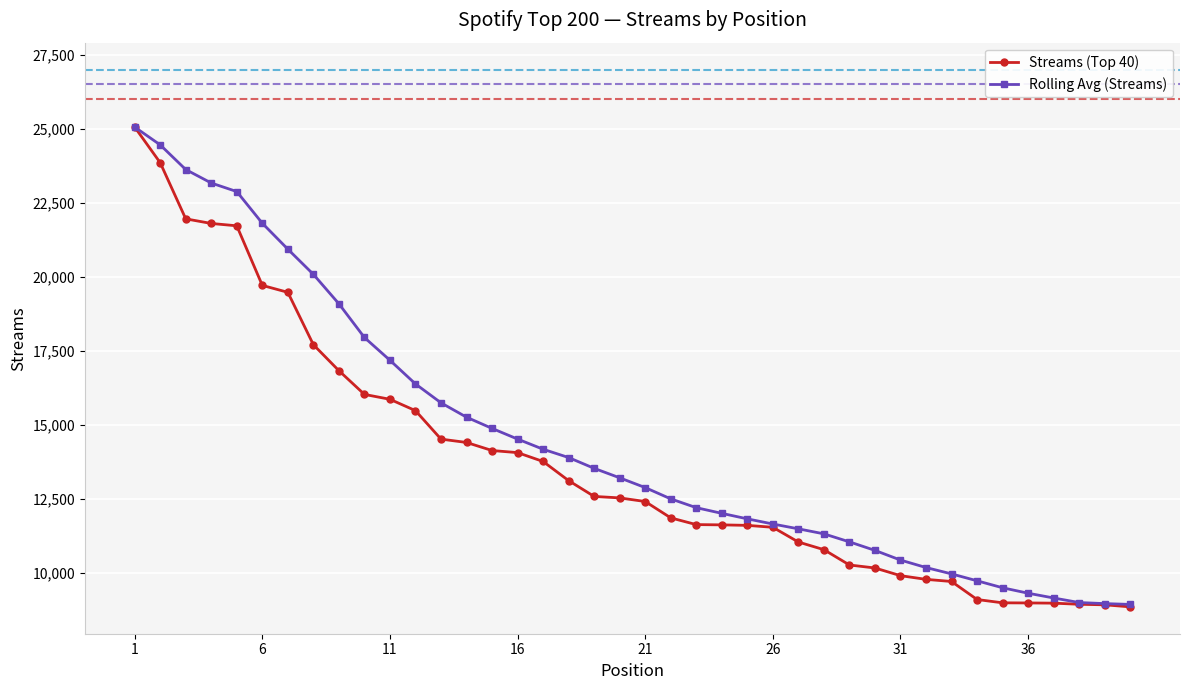

What is the value of the Rolling Avg (Streams) point at the 11th from the left?

17187.8